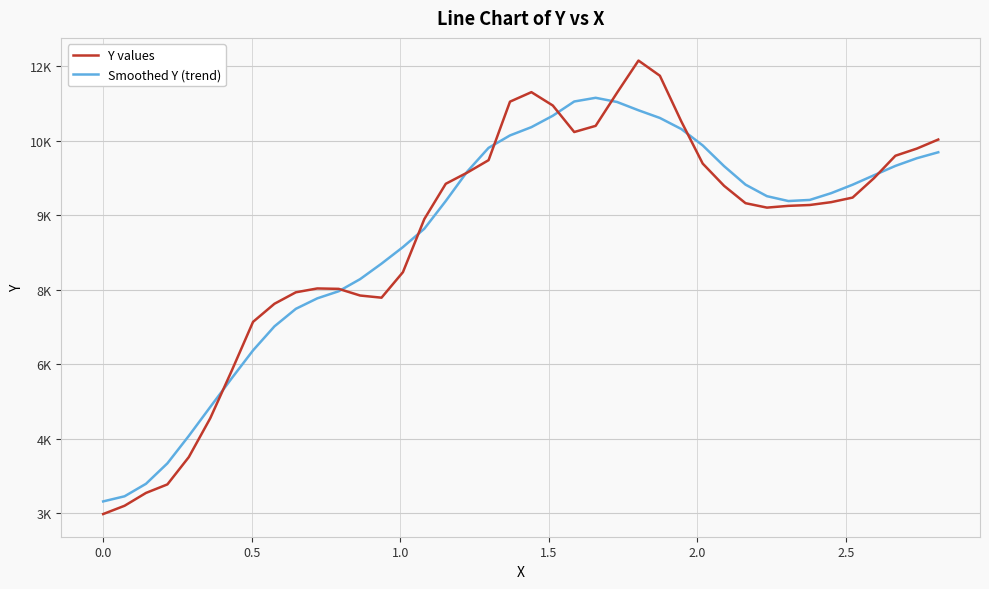

What are all the series names shown in the legend?

Y values, Smoothed Y (trend)